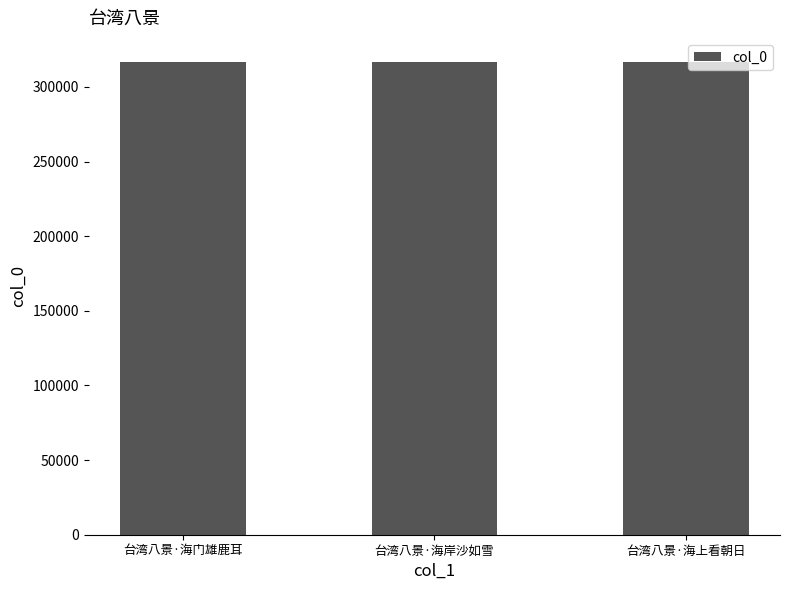

What is the change in value from 台湾八景·海岸沙如雪 to 台湾八景·海上看朝日?

-8